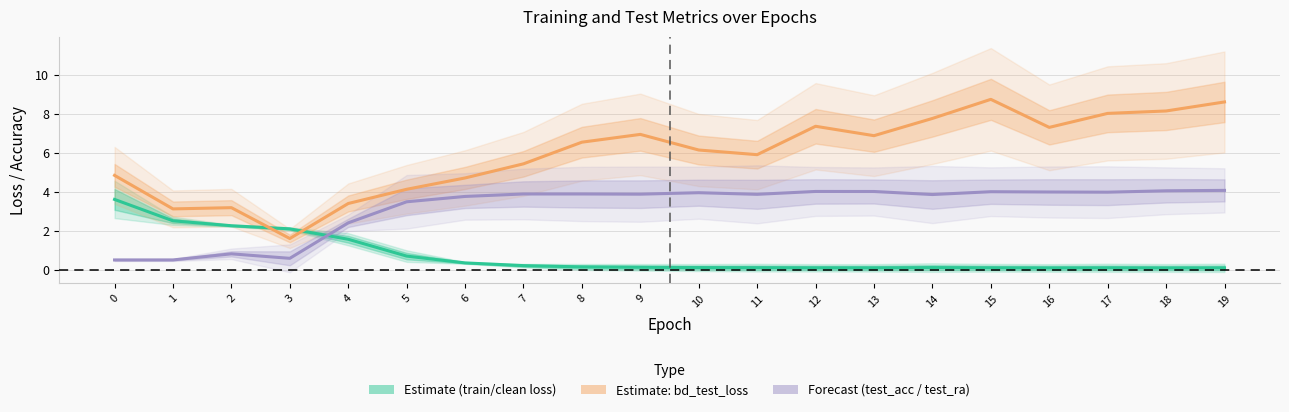

What is the average value of the Estimate (train/clean loss) series?

0.8